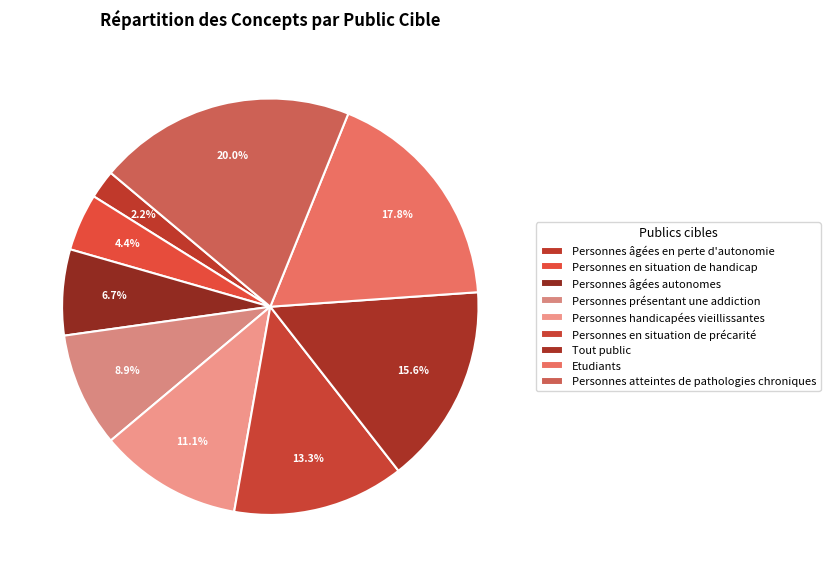

To the nearest percent, what is the difference between the Personnes handicapées vieillissantes and Personnes en situation de précarité slice percentages?

2%